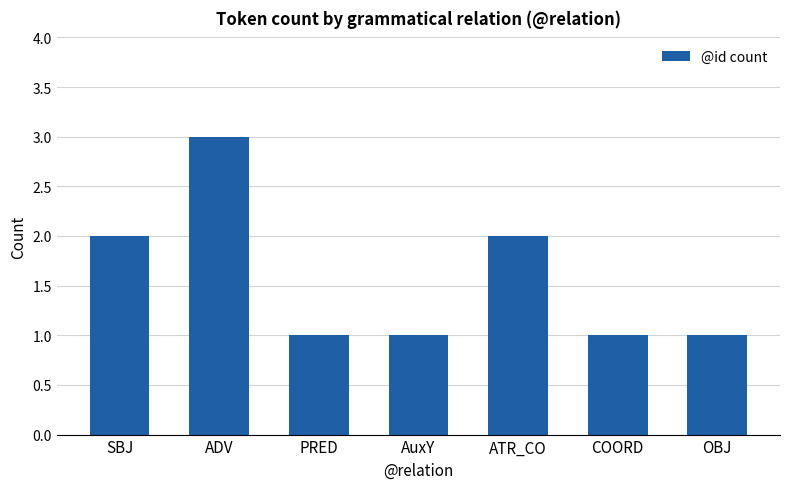

What is the difference between the second highest and minimum values?

1